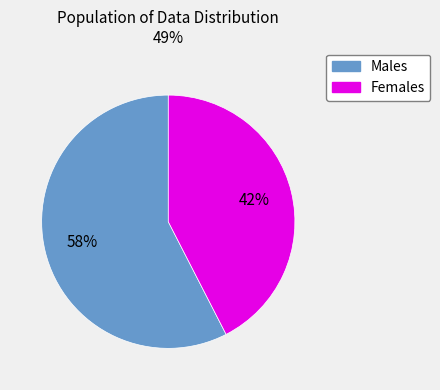

To the nearest percent, what is the average slice percentage?

50%